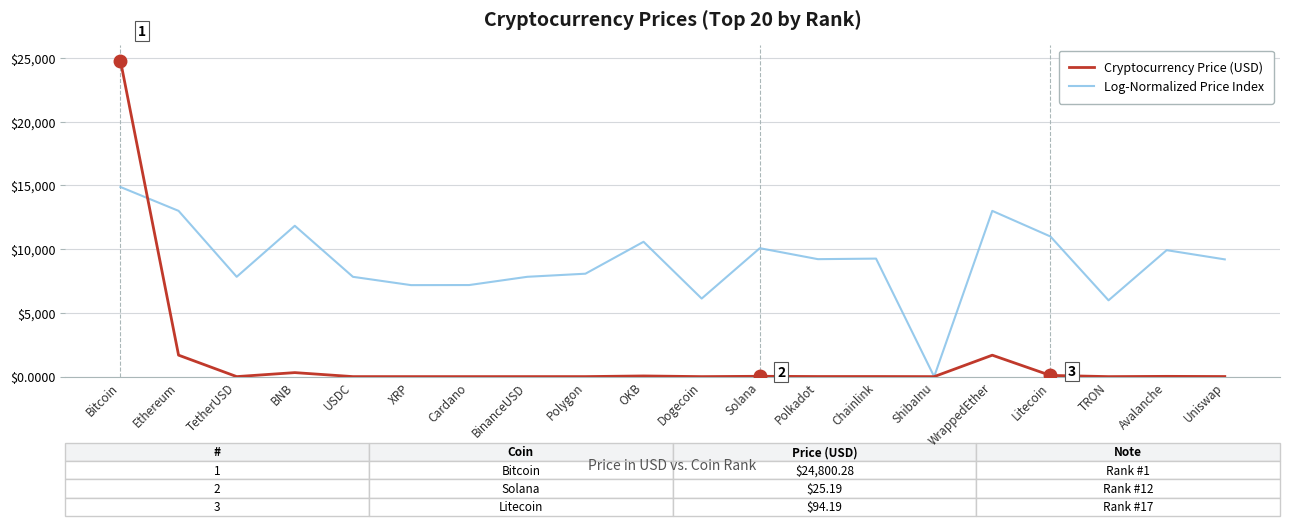

True or false: Cryptocurrency Price (USD) and Log-Normalized Price Index cross at least once.

True